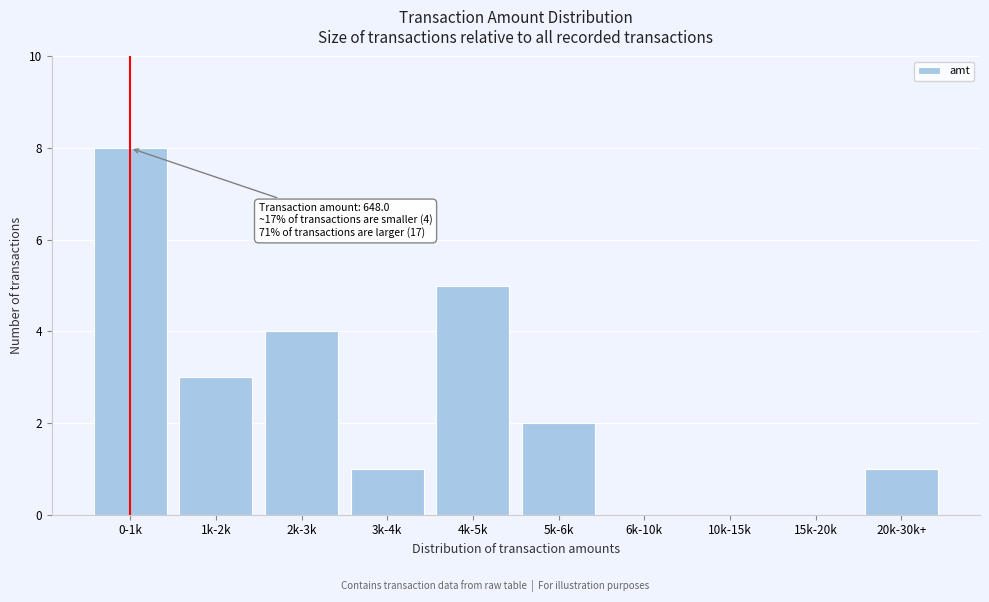

Reading left to right, list all the values displayed in this chart.

0-1k=8	1k-2k=3	2k-3k=4	3k-4k=1	4k-5k=5	5k-6k=2	6k-10k=0	10k-15k=0	15k-20k=0	20k-30k+=1